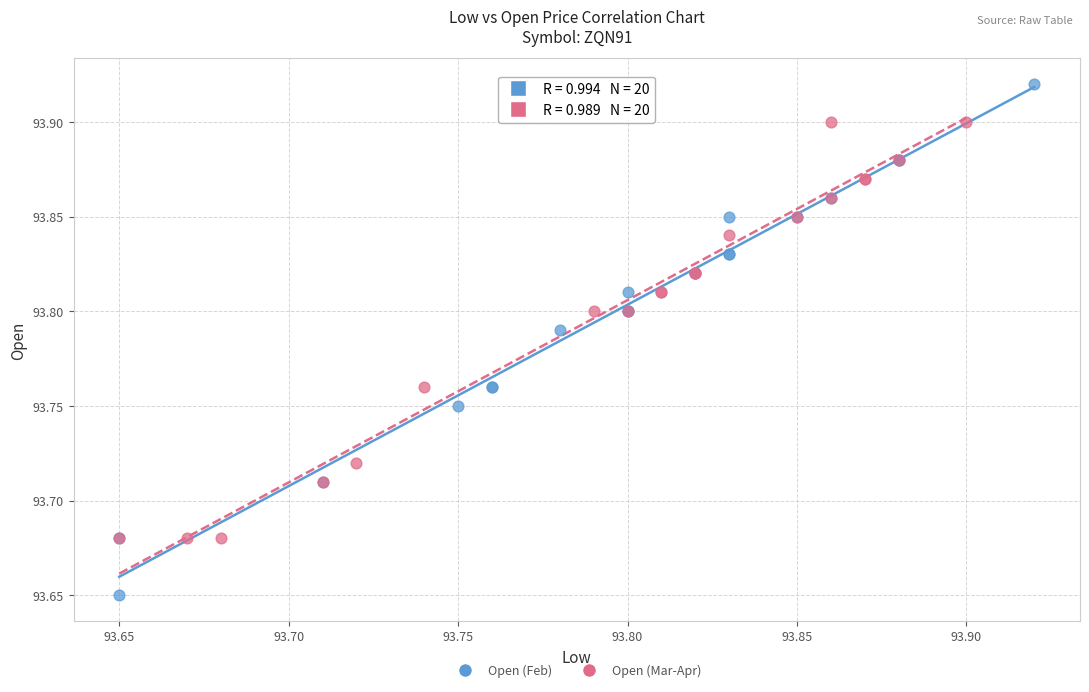

Which series has the widest spread of Y values?

Open (Feb)